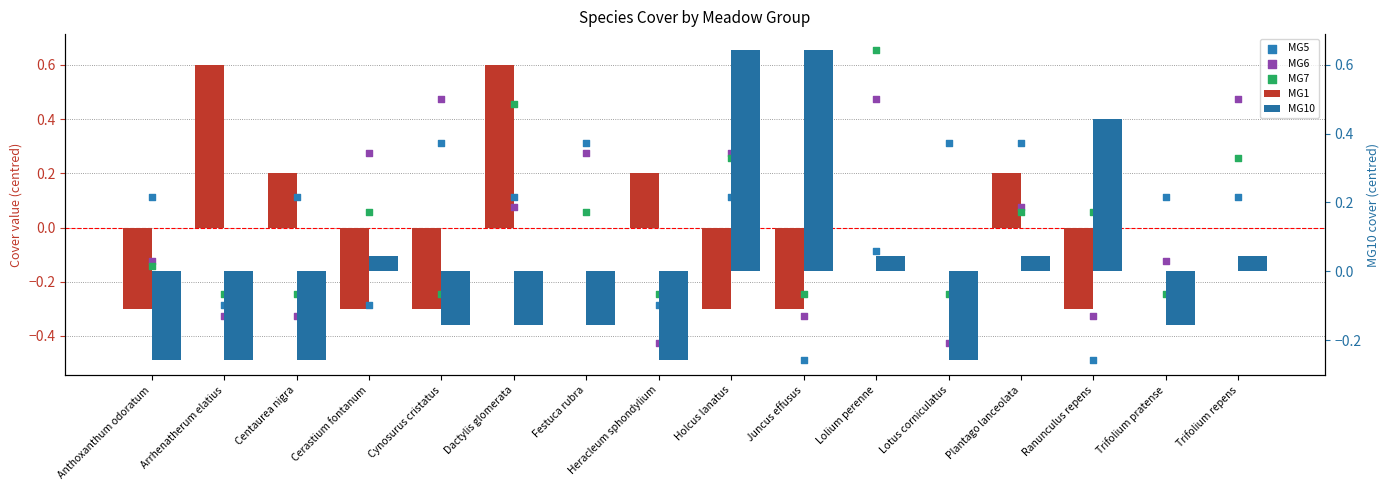

Which series has the widest spread of Y values?

MG1